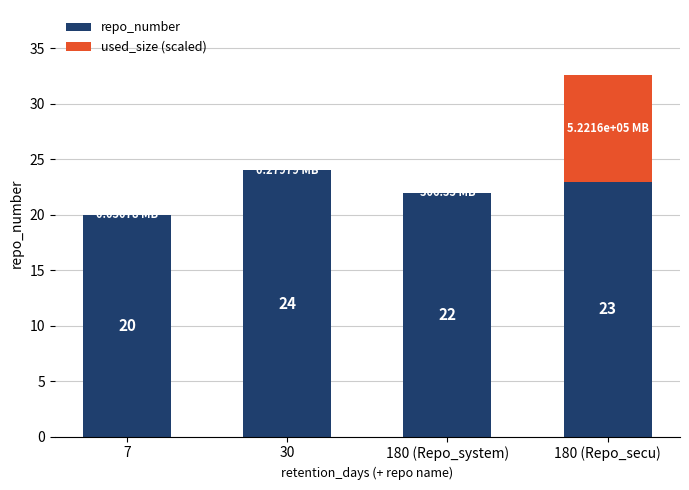

What are all the series names shown in the legend?

repo_number, used_size (scaled)